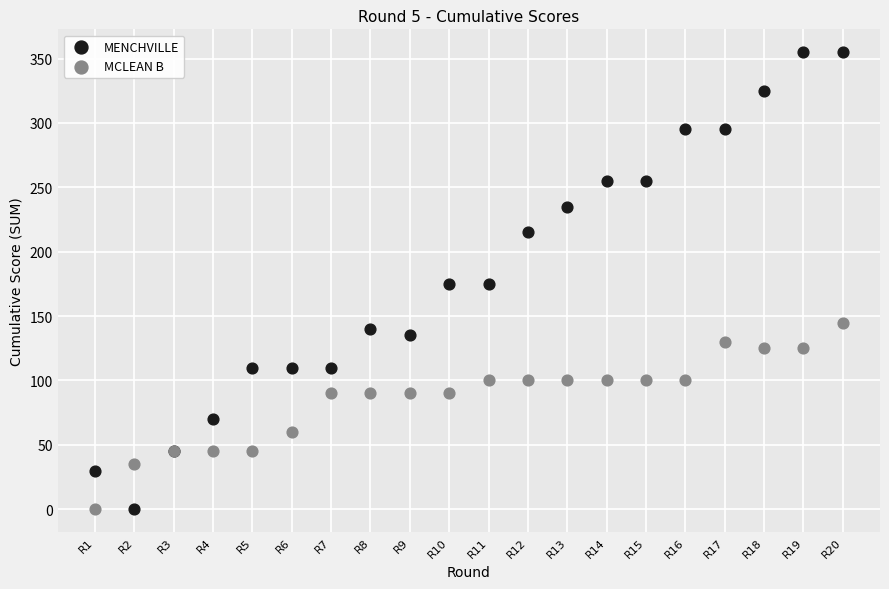

Which series has the widest spread of Y values?

MENCHVILLE